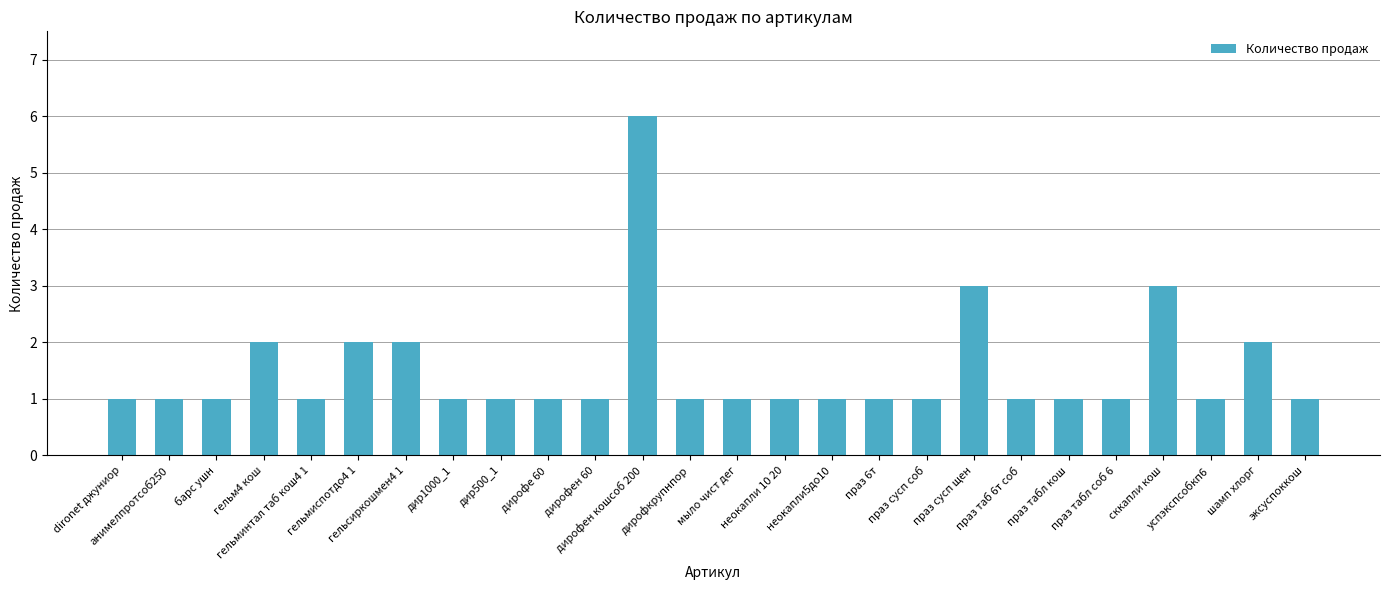

Is it true that the value at сккапли кош is 3?

True